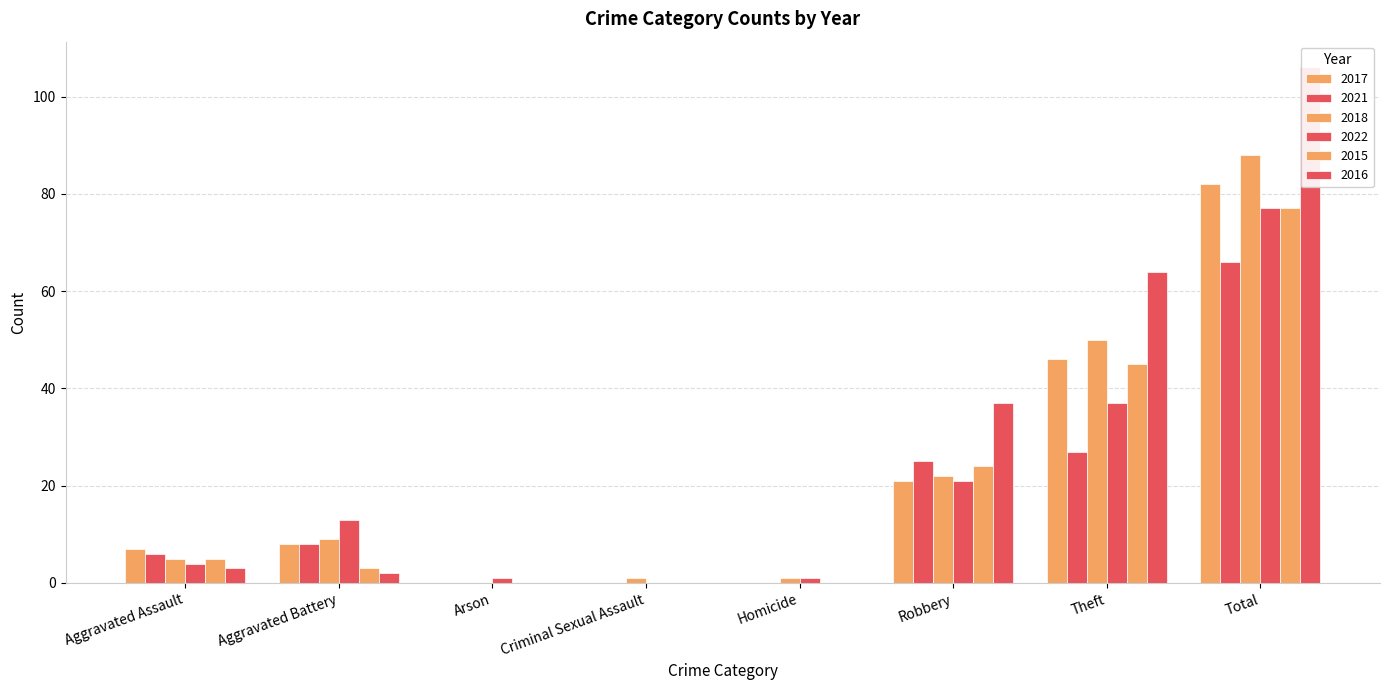

Is the value of 2015 at Total greater than the value of 2022 at Robbery?

Yes